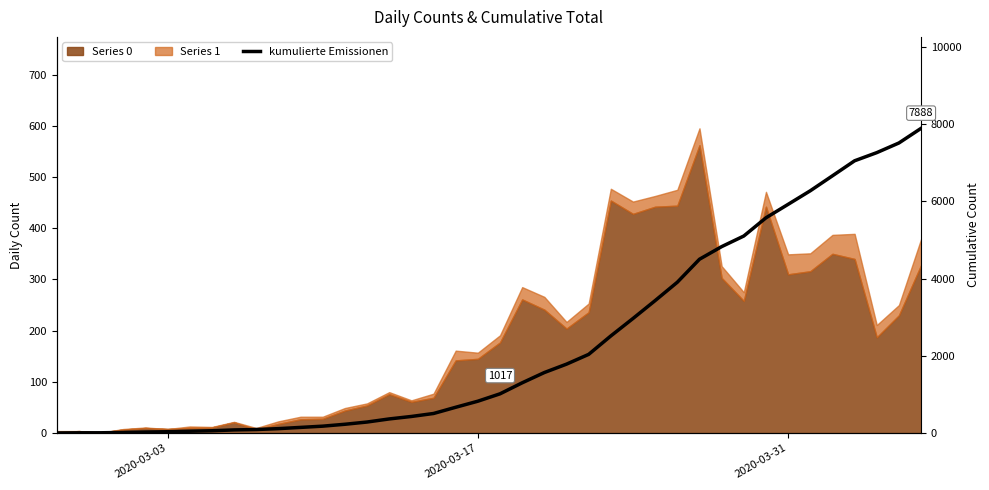

How many lines are shown in the chart?

1